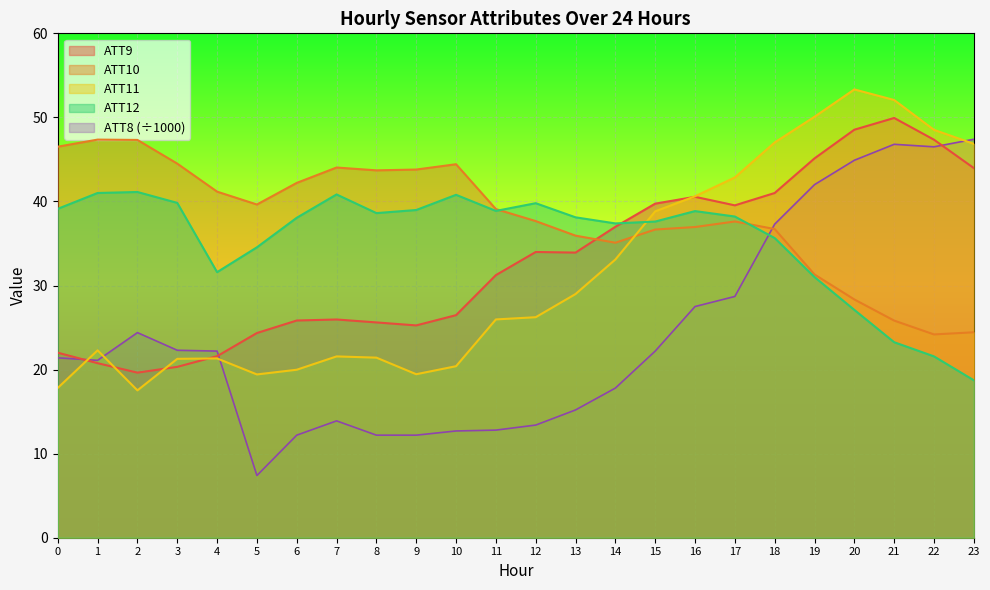

At which category is the sum across all series the highest?

20